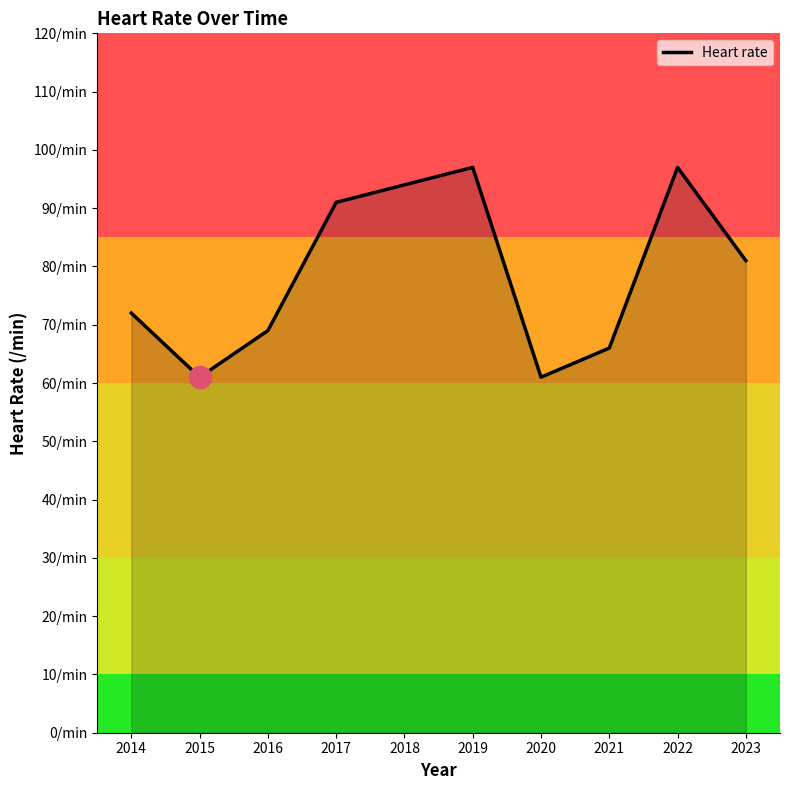

What is the difference between the second highest and minimum values?

36